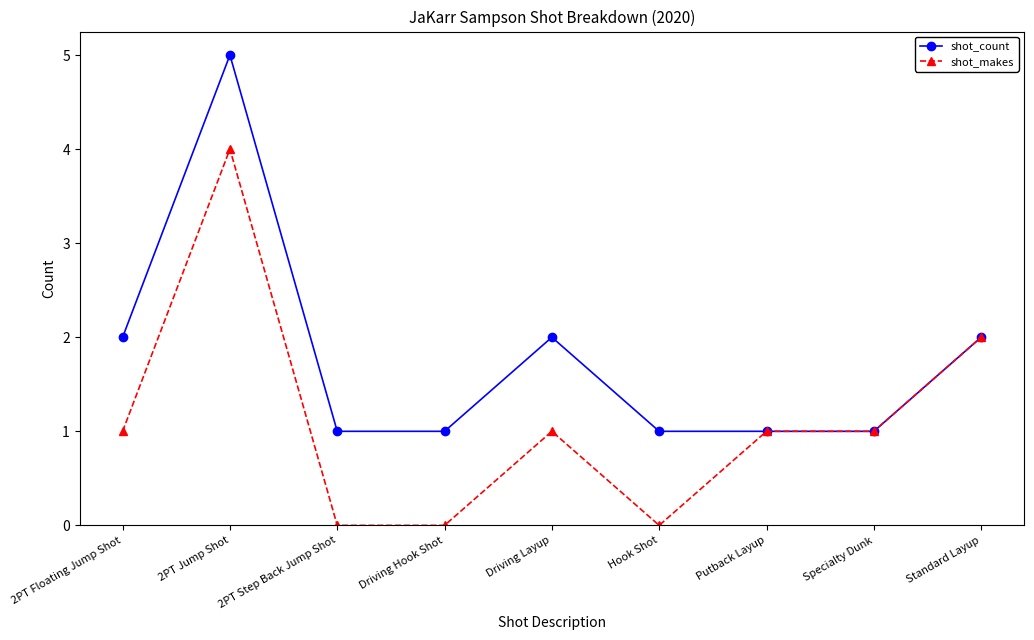

What value does the shot_count series have at 2PT Floating Jump Shot?

2